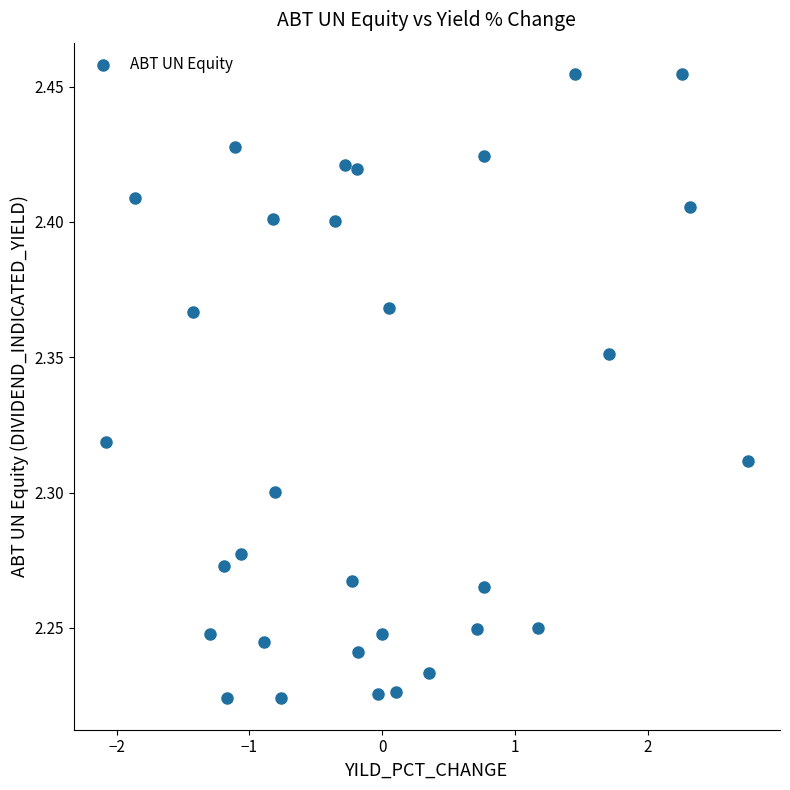

What is the range of X values (max minus min)?

4.8